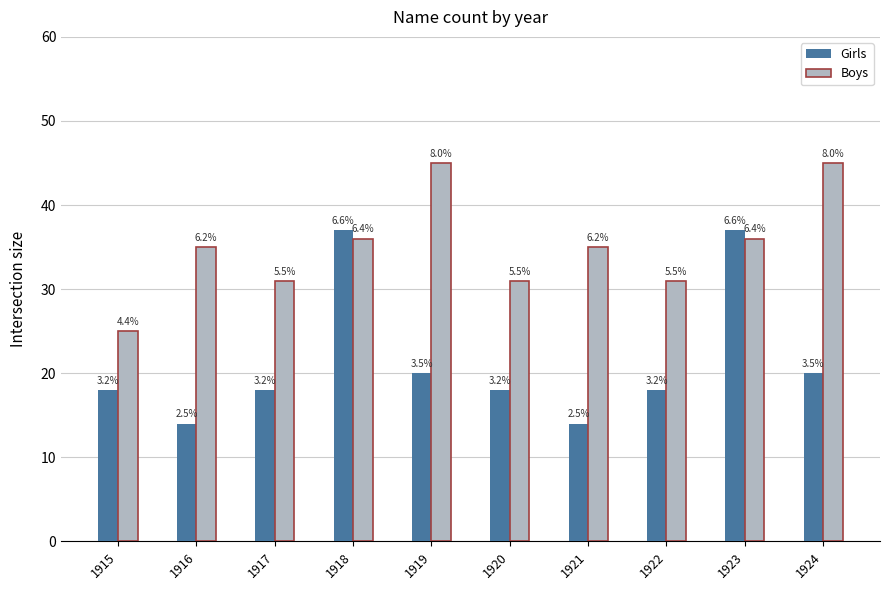

The value of Boys at 1917 is 22. True or false?

False